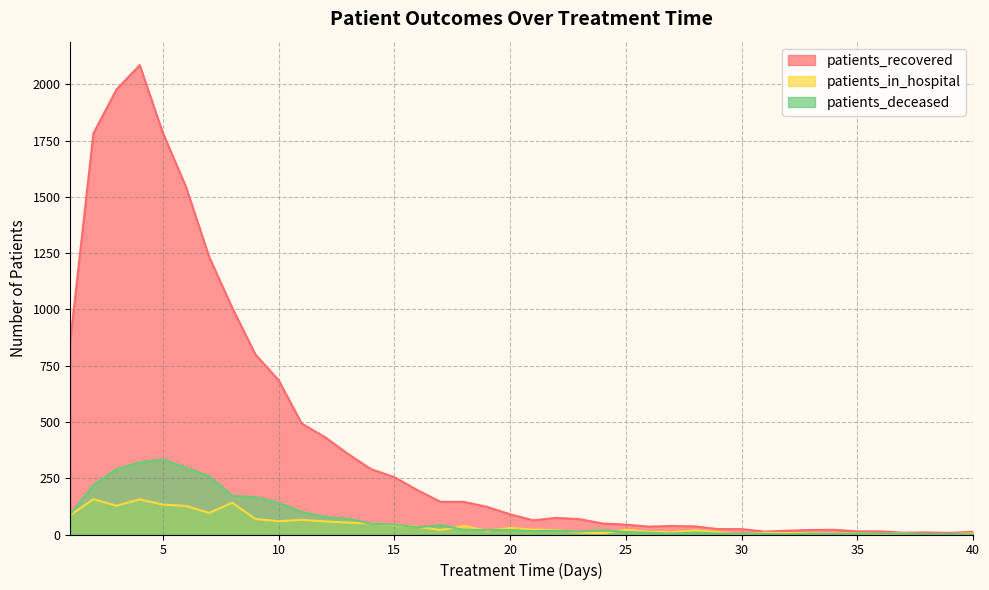

Count the number of data series in this chart.

3